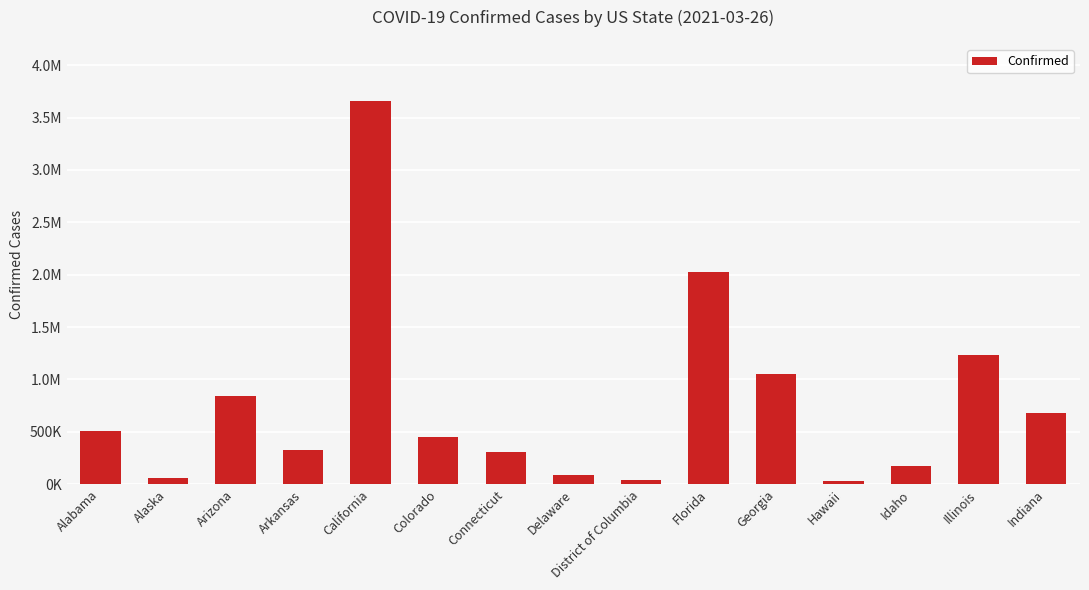

True or false: the data shows 468683 at Arizona.

False